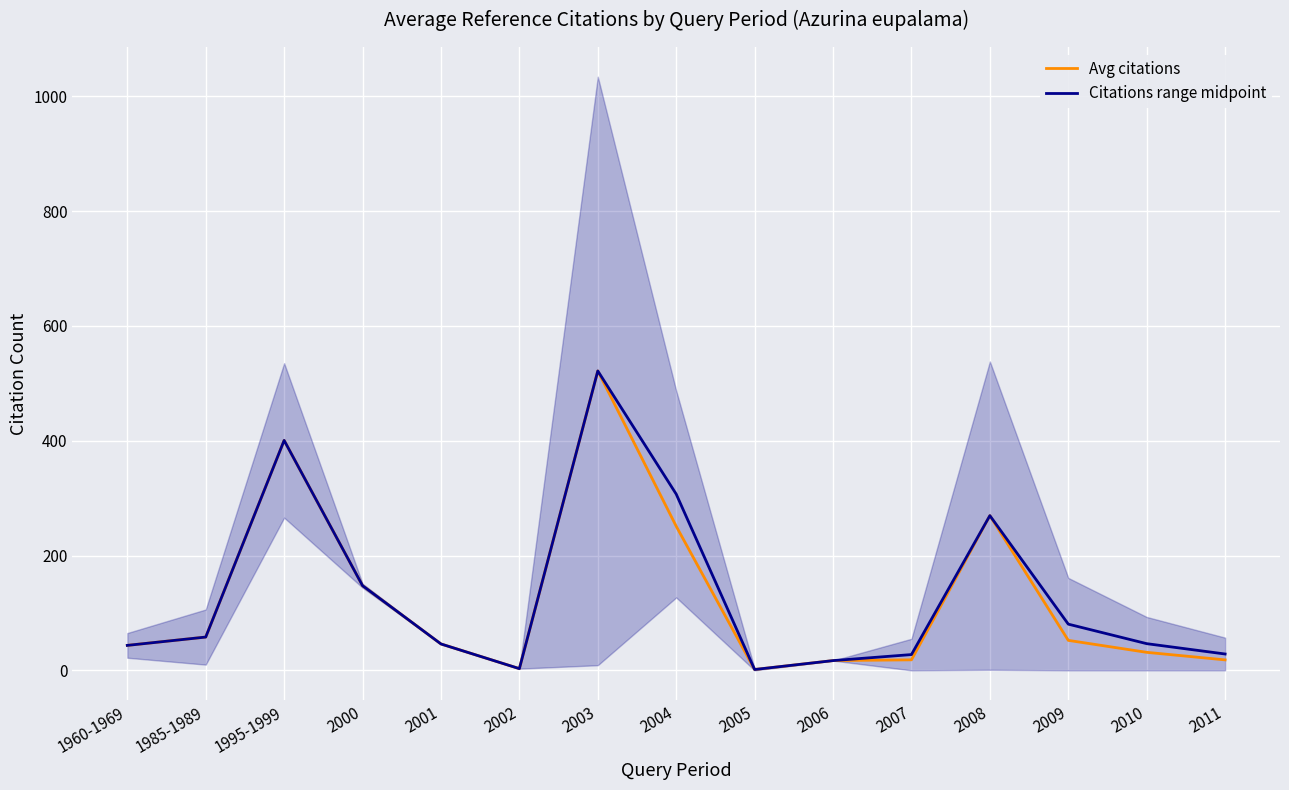

Which series has the largest total across all categories?

Citations range midpoint